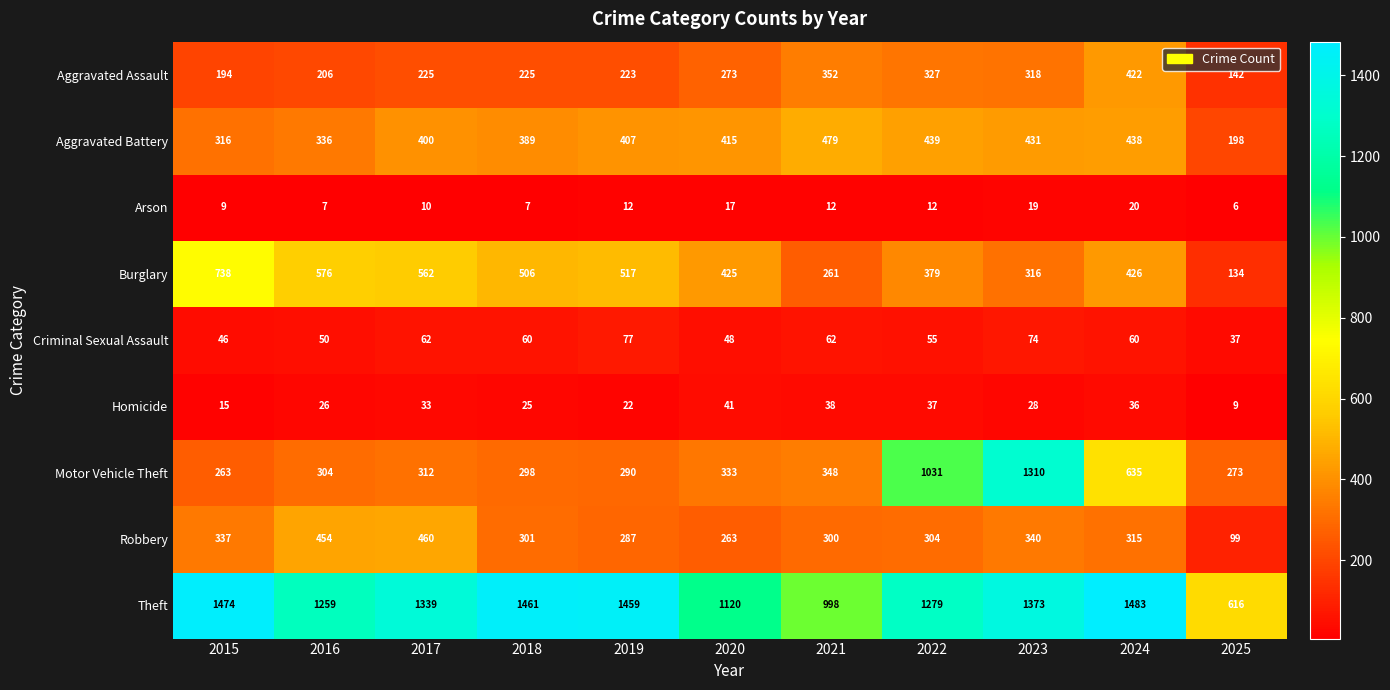

What is the difference between the Motor Vehicle Theft values at 2016 and 2017?

8